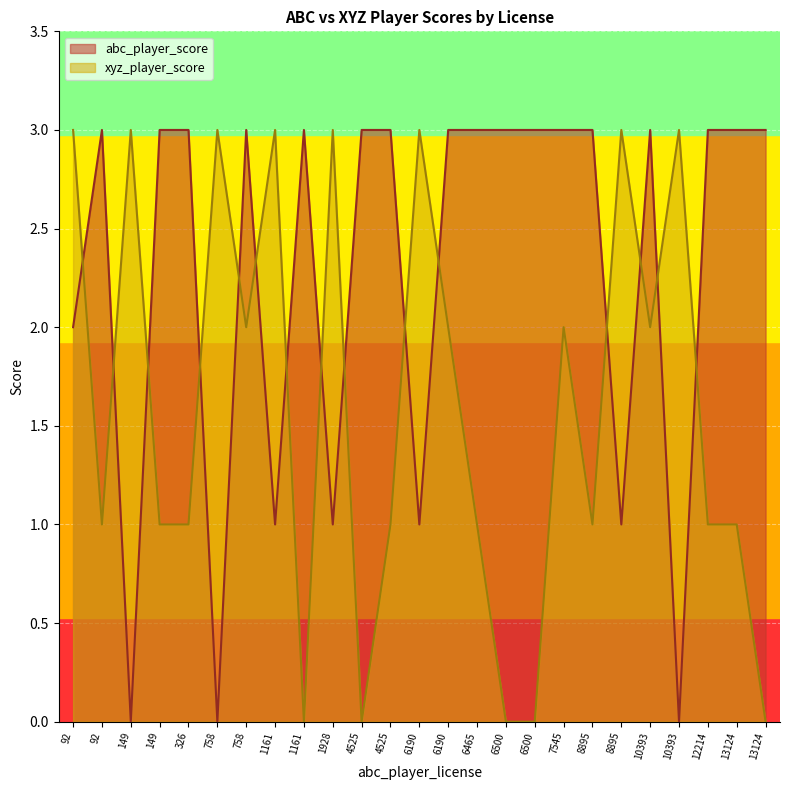

What is the difference between the maximum and second lowest values in the xyz_player_score series?

3